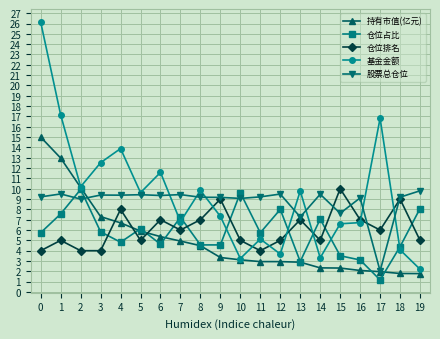

The value of 股票总仓位 at 4 is 9.4. True or false?

True